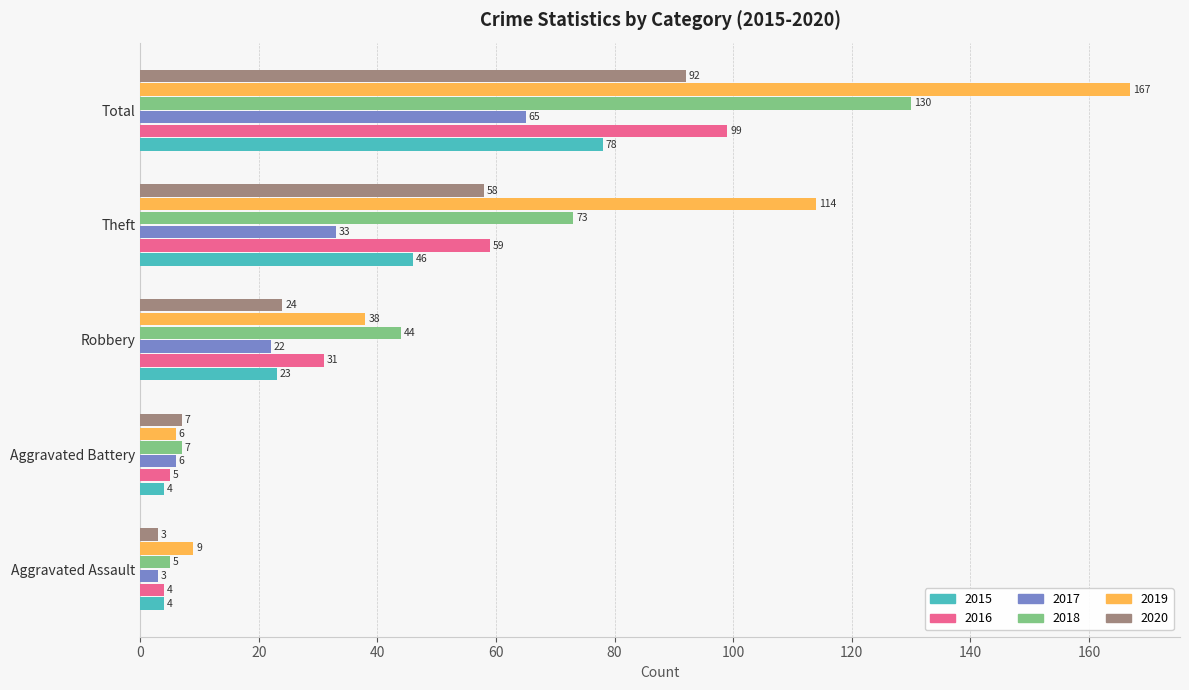

What is the sum of all 2020 values?

184